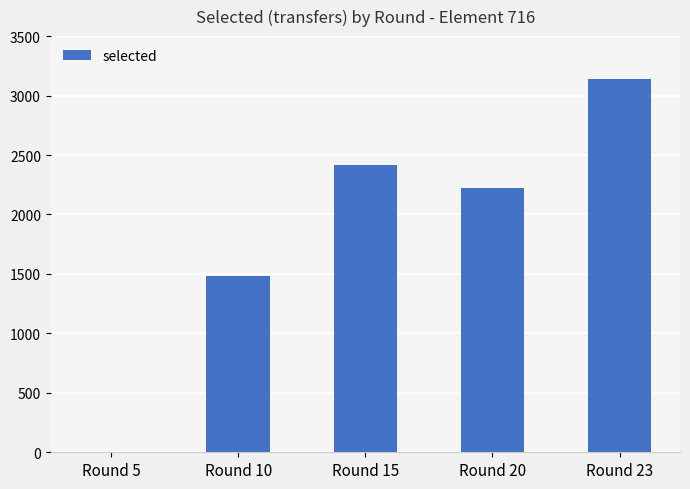

At which label does the data first exceed 2226?

Round 15